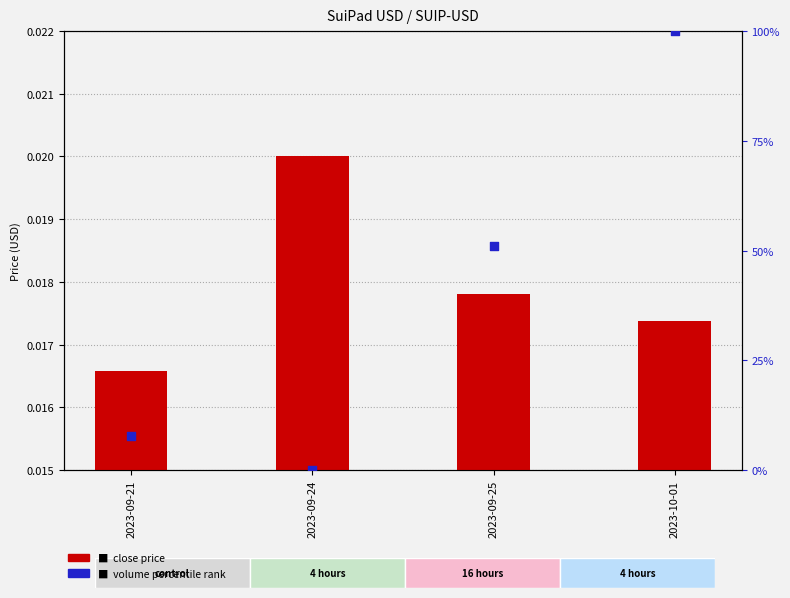

Which series reaches the maximum Y coordinate?

Volume % rank